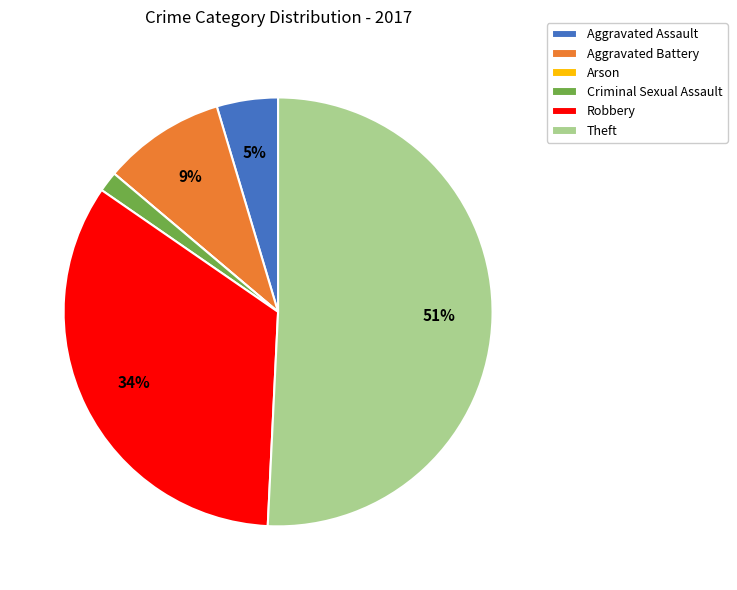

True or false: Aggravated Battery accounts for 9% of the total.

True